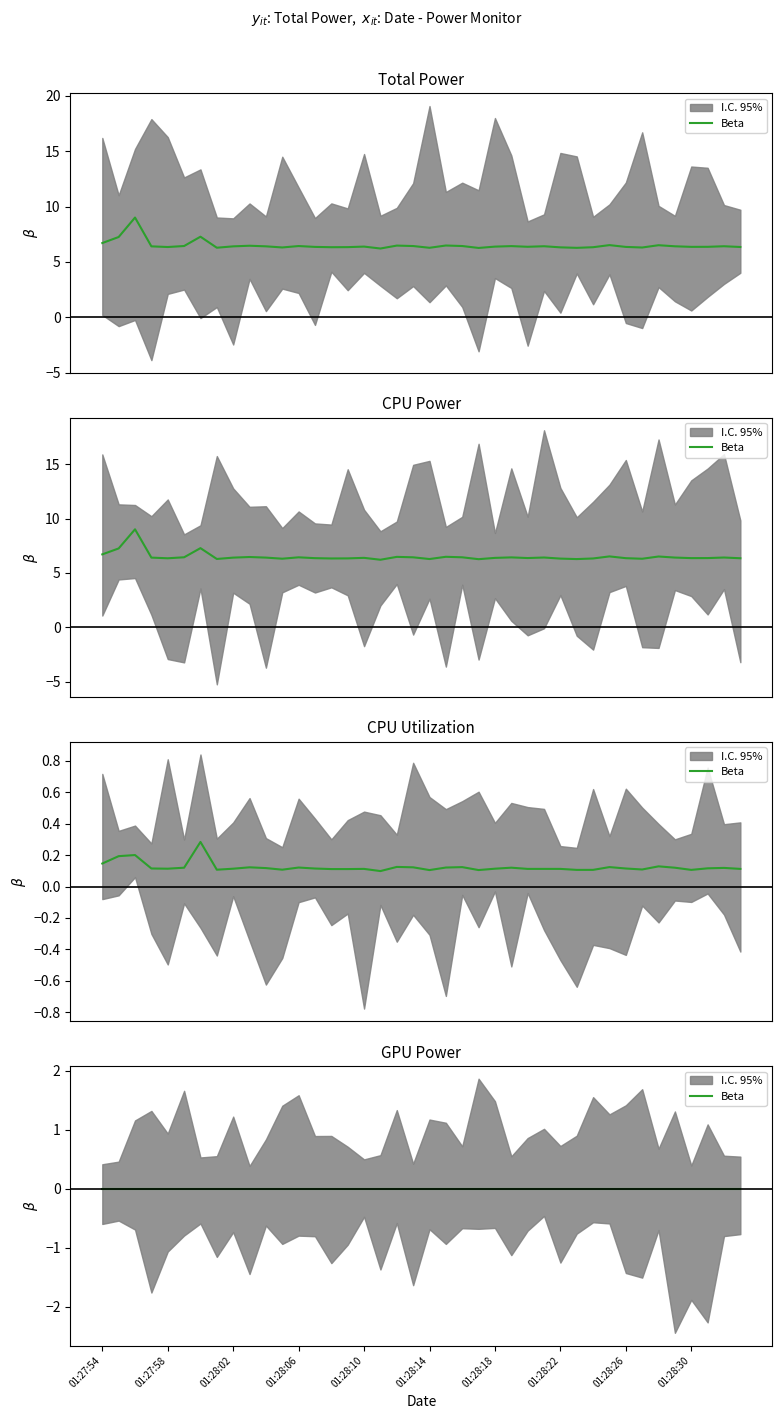

What is the approximate value of CPU Utilization at 19?

0.1